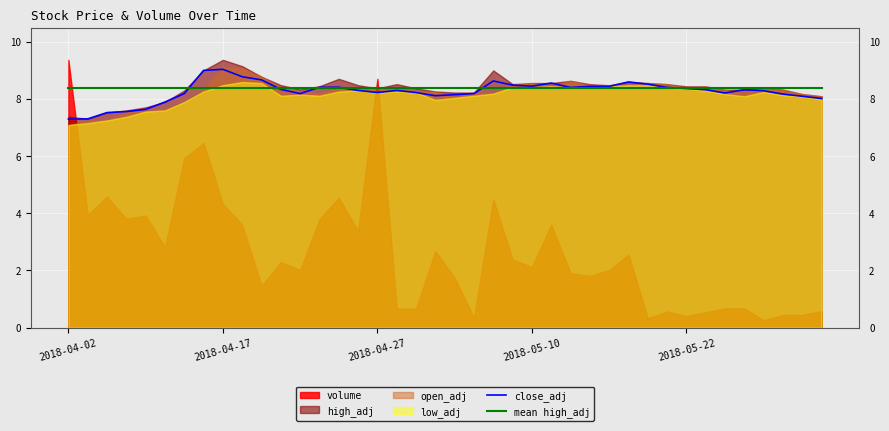

Which series ends up on top after the final intersection of mean high_adj and close_adj?

mean high_adj